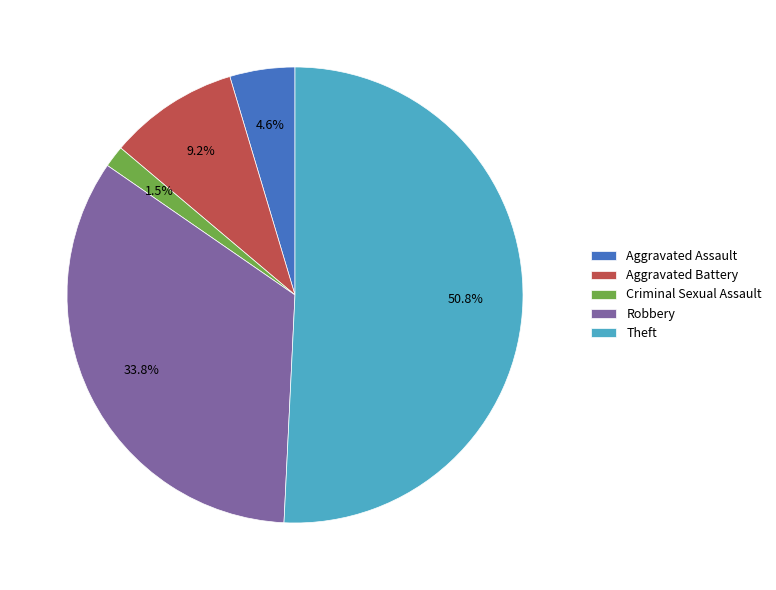

How many slices are in this pie chart?

5